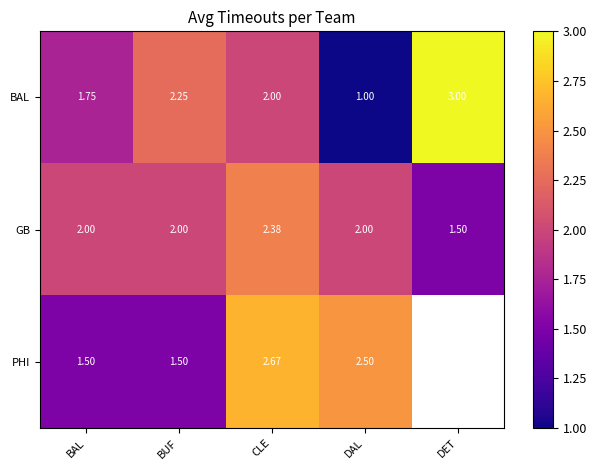

Is the value of BAL at DAL greater than the value of GB at CLE?

No